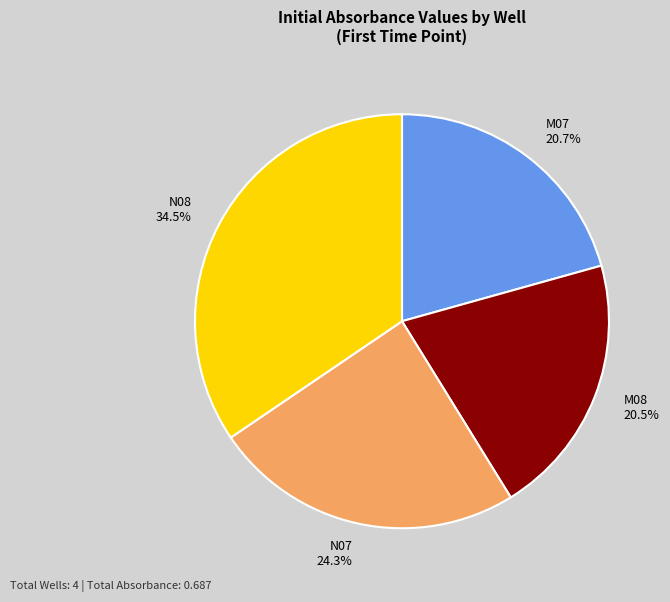

Combined, do M07 and N07 account for over 50%?

No